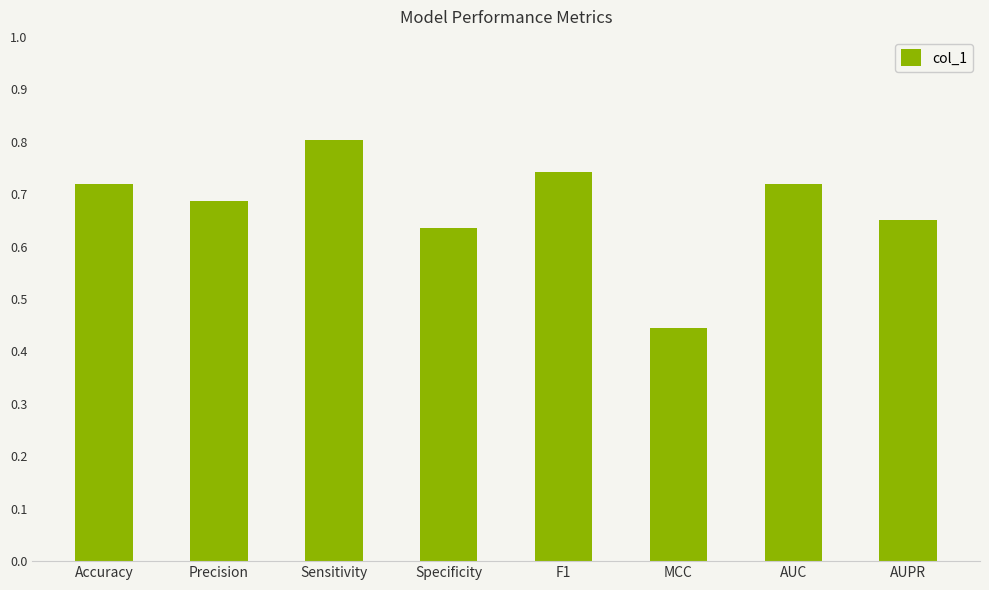

True or false: the data shows 1.0 at F1.

False